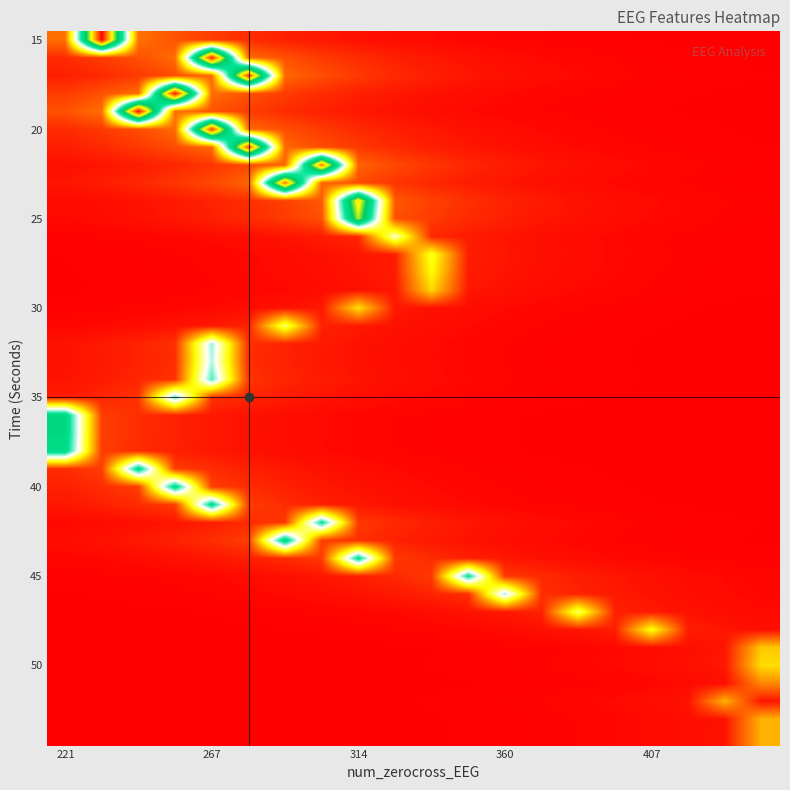

What is the greatest value displayed?

2459.3